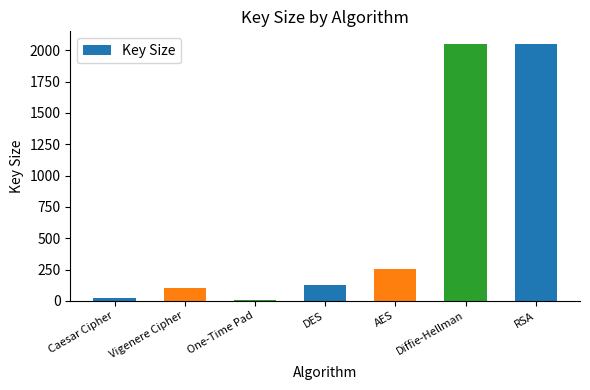

What is the value of the 5th bar from the left?

256